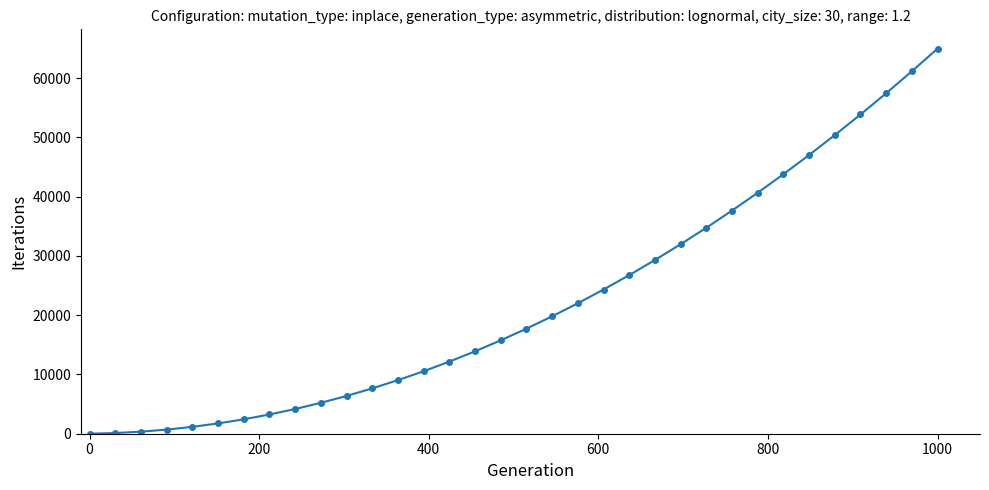

What is the greatest value displayed?

65000.0